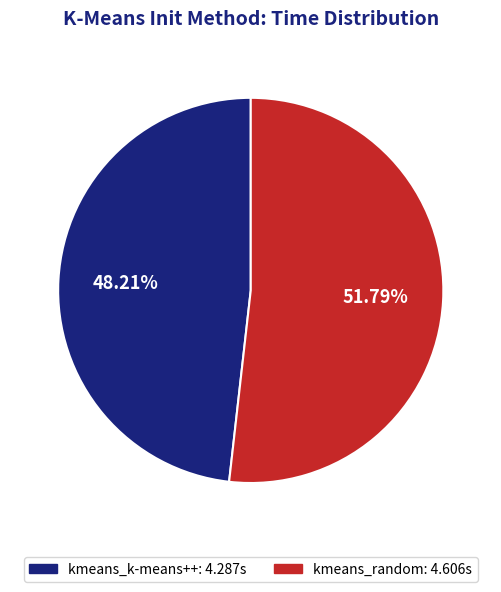

The kmeans_random slice represents 52% of the pie. True or false?

True